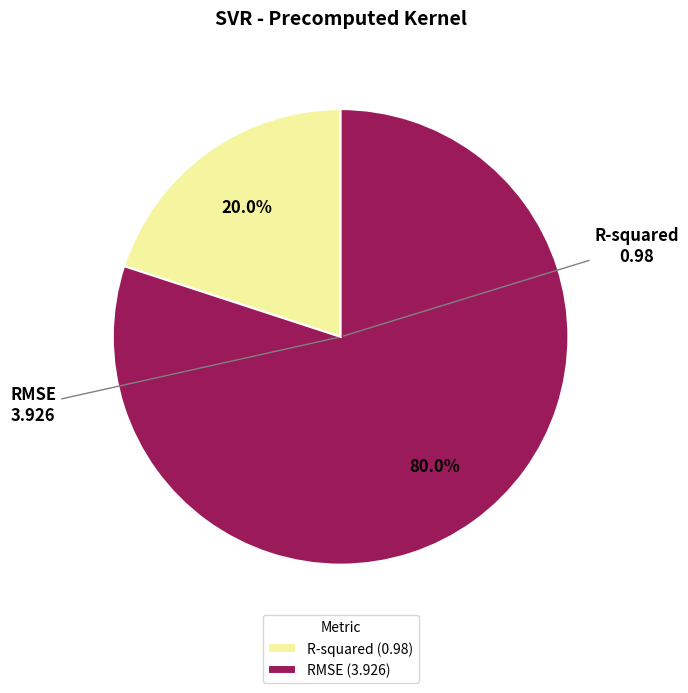

Between R-squared (0.98) and RMSE (3.926), which is larger?

RMSE (3.926)